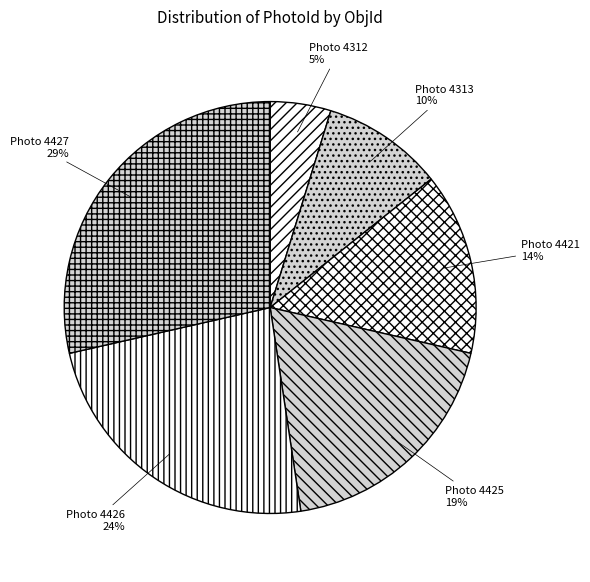

Count the number of slices in the pie.

6